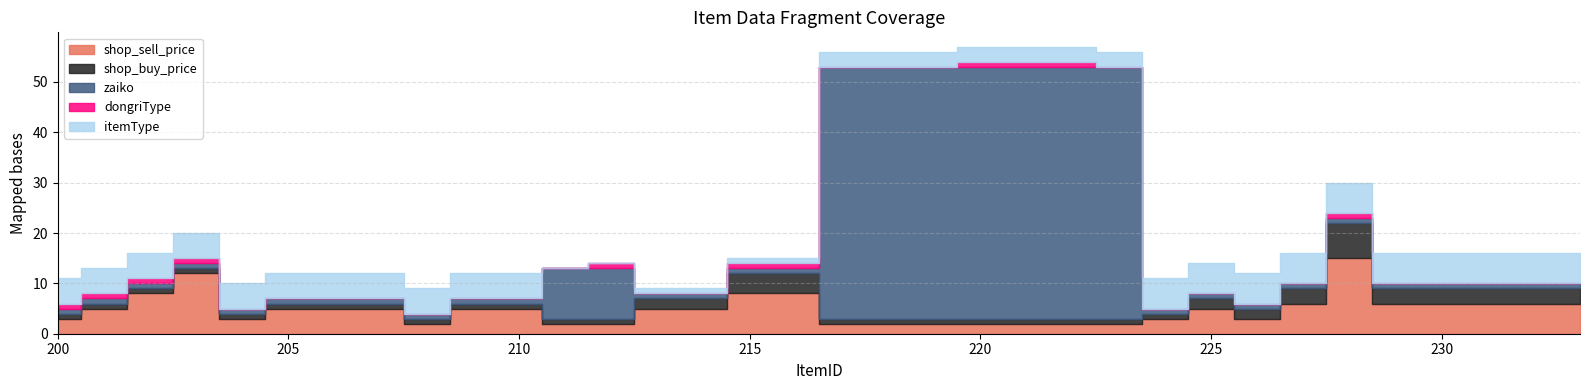

True or false: dongriType has a value of 1 at 222.

True